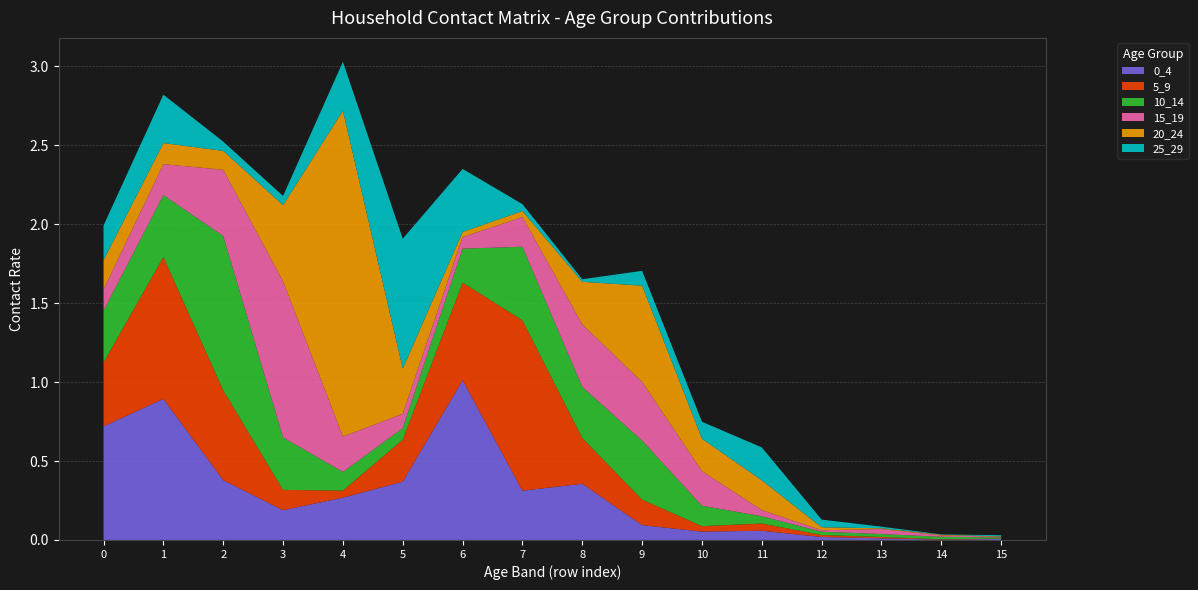

Reading left to right, what are all the values shown in this chart?

0_4: 0=0.7	1=0.9	2=0.4	3=0.2	4=0.3	5=0.4	6=1.0	7=0.3	8=0.4	9=0.1	10=0.1	11=0.1	12=0.0	13=0.0	14=0.0	15=0.0
5_9: 0=0.4	1=0.9	2=0.6	3=0.1	4=0.0	5=0.3	6=0.6	7=1.1	8=0.3	9=0.2	10=0.0	11=0.0	12=0.0	13=0.0	14=0.0	15=0.0
10_14: 0=0.3	1=0.4	2=1.0	3=0.3	4=0.1	5=0.1	6=0.2	7=0.5	8=0.3	9=0.4	10=0.1	11=0.0	12=0.0	13=0.0	14=0.0	15=0.0
15_19: 0=0.1	1=0.2	2=0.4	3=1.0	4=0.2	5=0.1	6=0.1	7=0.2	8=0.4	9=0.4	10=0.2	11=0.0	12=0.0	13=0.0	14=0.0	15=0.0
20_24: 0=0.2	1=0.1	2=0.1	3=0.5	4=2.1	5=0.3	6=0.0	7=0.0	8=0.3	9=0.6	10=0.2	11=0.2	12=0.0	13=0.0	14=0.0	15=0.0
25_29: 0=0.2	1=0.3	2=0.1	3=0.1	4=0.3	5=0.8	6=0.4	7=0.0	8=0.0	9=0.1	10=0.1	11=0.2	12=0.0	13=0.0	14=0.0	15=0.0